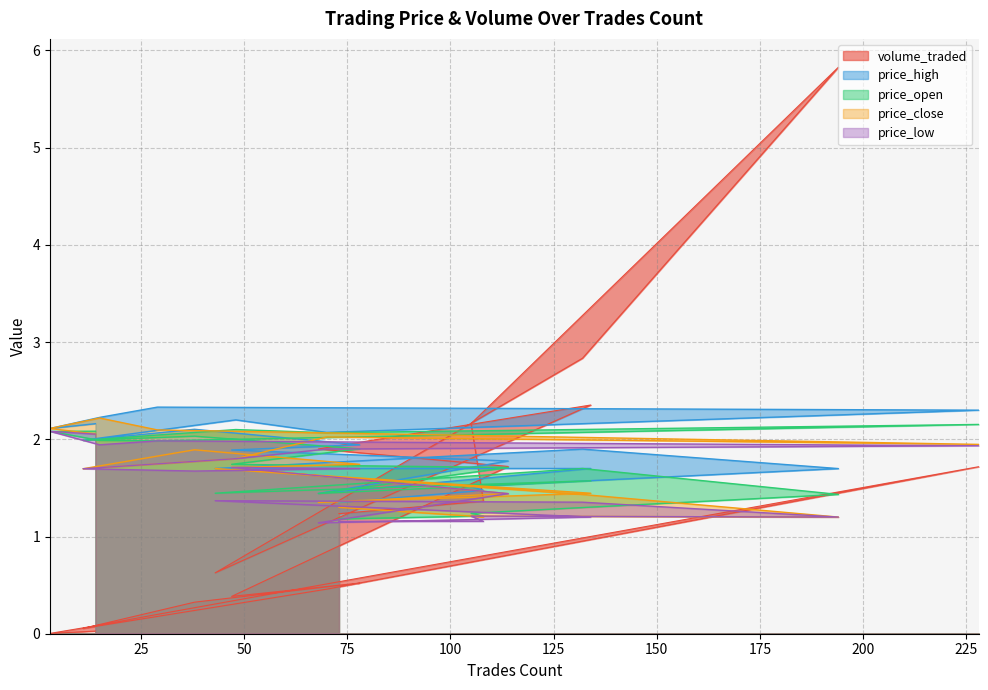

Count the number of categories in the chart.

20